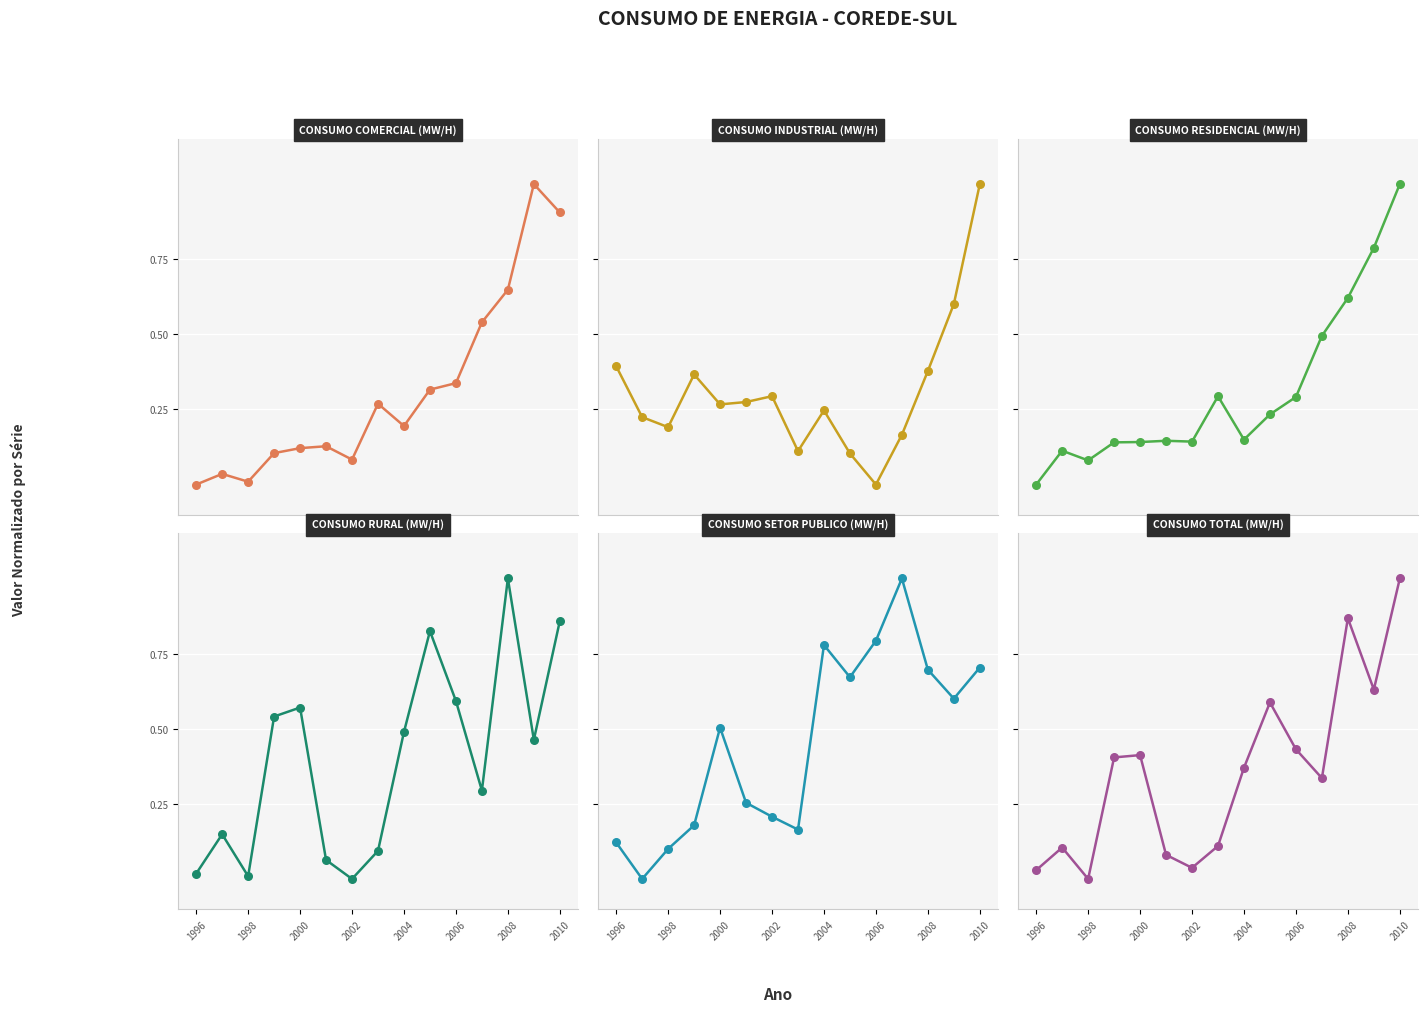

Is the value of CONSUMO RESIDENCIAL (MW/H) at 2000 greater than the value of CONSUMO TOTAL (MW/H) at 11?

No